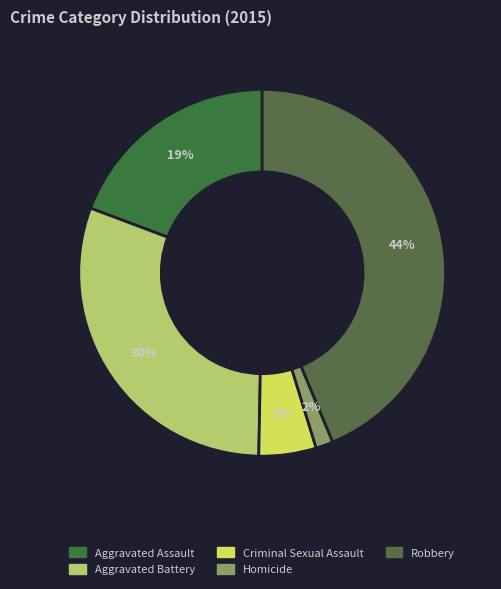

Approximately how many times larger is the value at Aggravated Assault compared to Aggravated Battery?

0.6